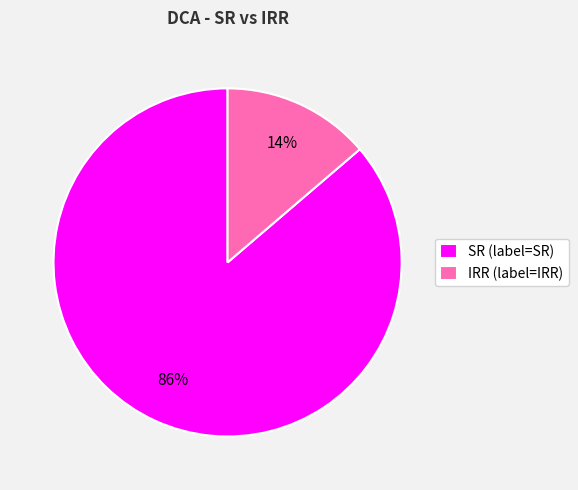

Count the number of slices in the pie.

2